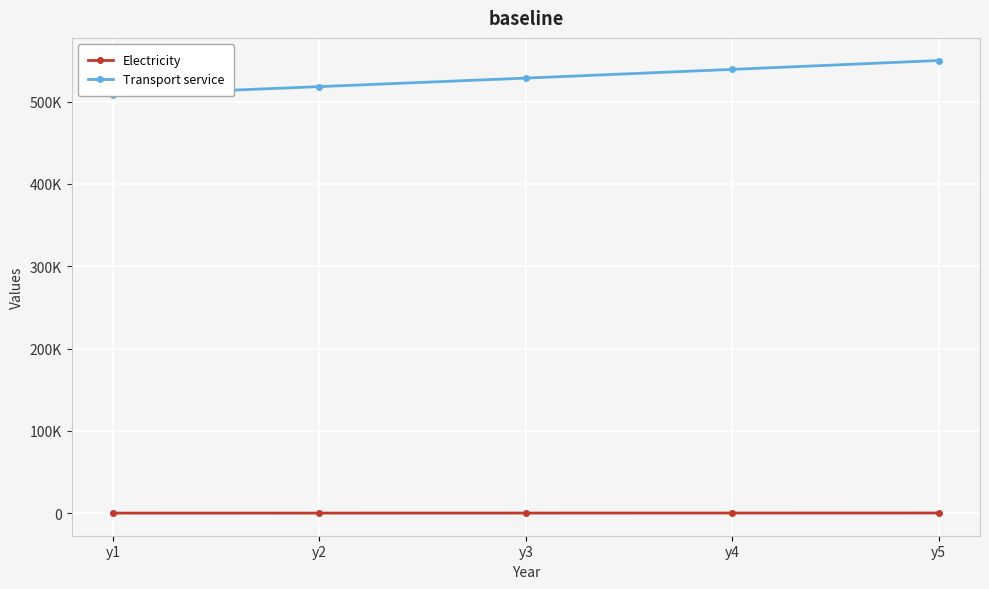

What is the average value of the Electricity series?

148.8